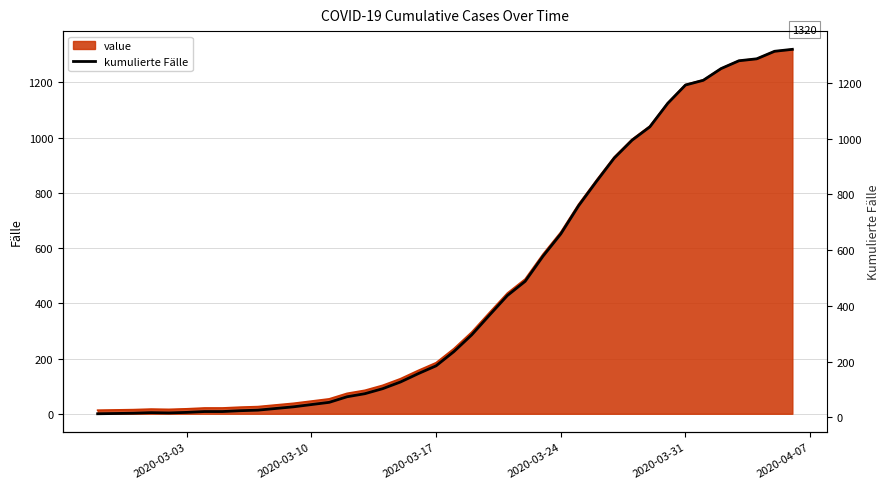

What is the value of the 27th point from the left?

658